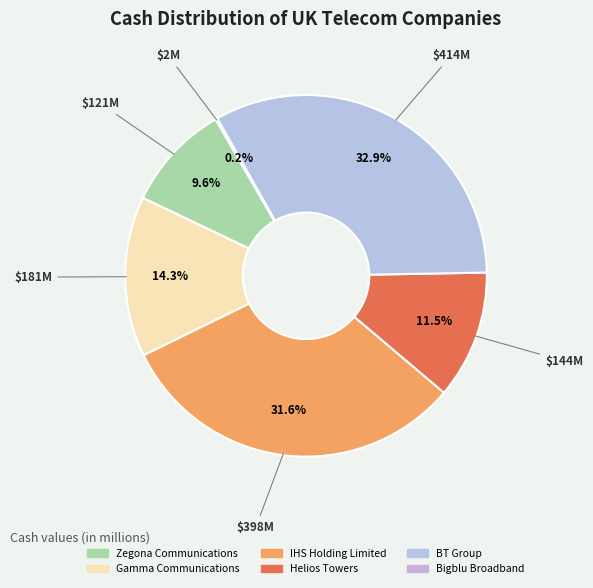

Between Helios Towers and Zegona Communications, which is larger?

Helios Towers